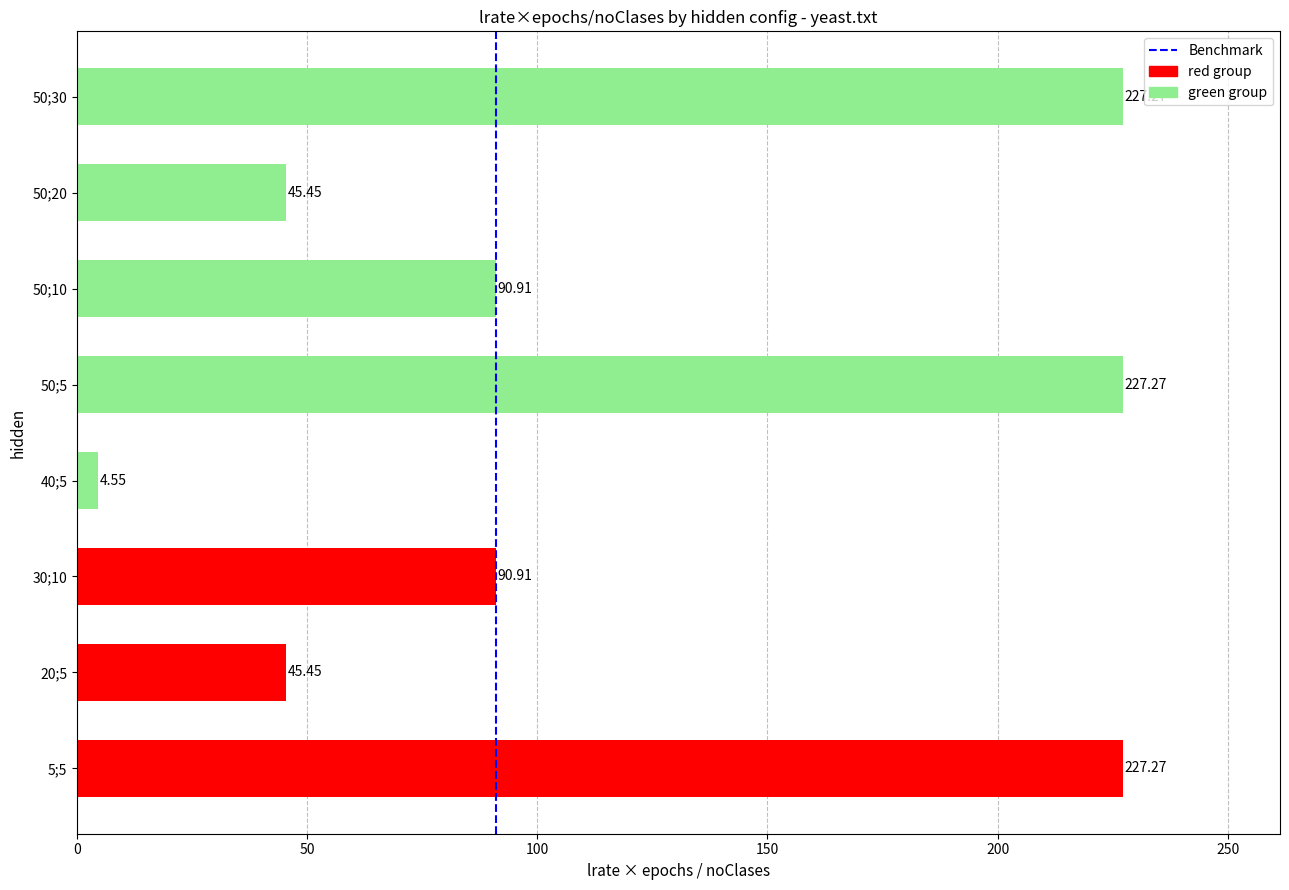

What is the difference between the values at 30;10 and 40;5?

86.4